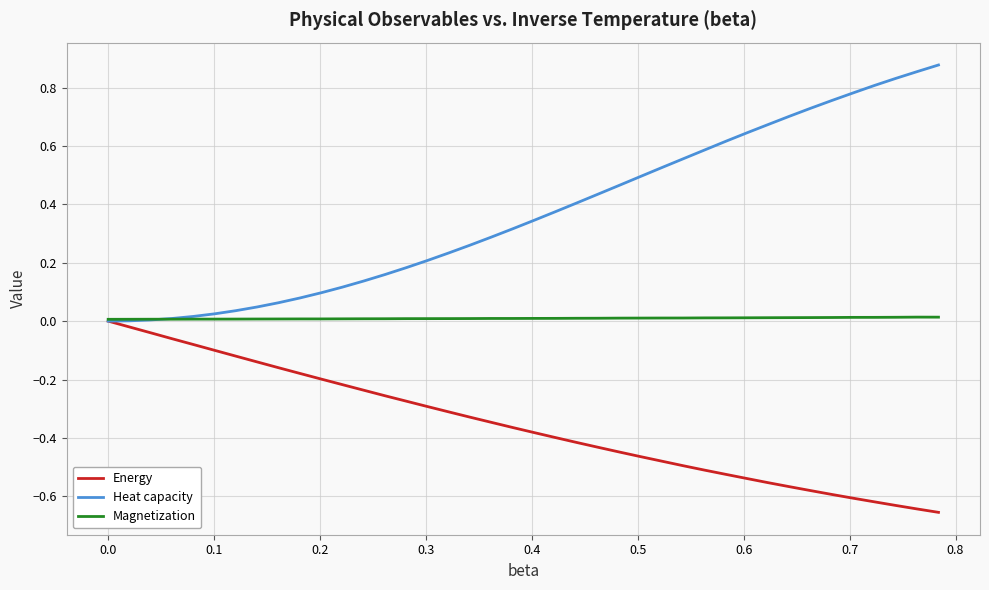

Which series has the largest total across all categories?

Heat capacity